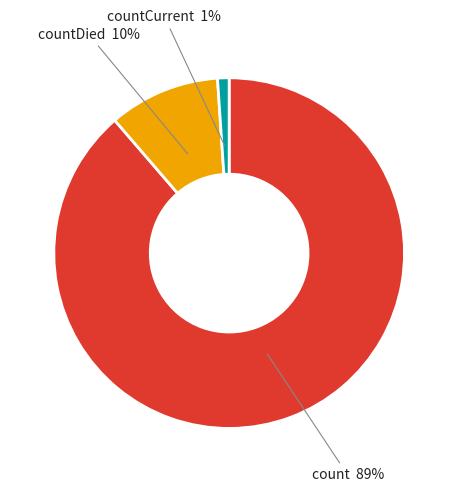

What is the largest slice in the pie chart?

count